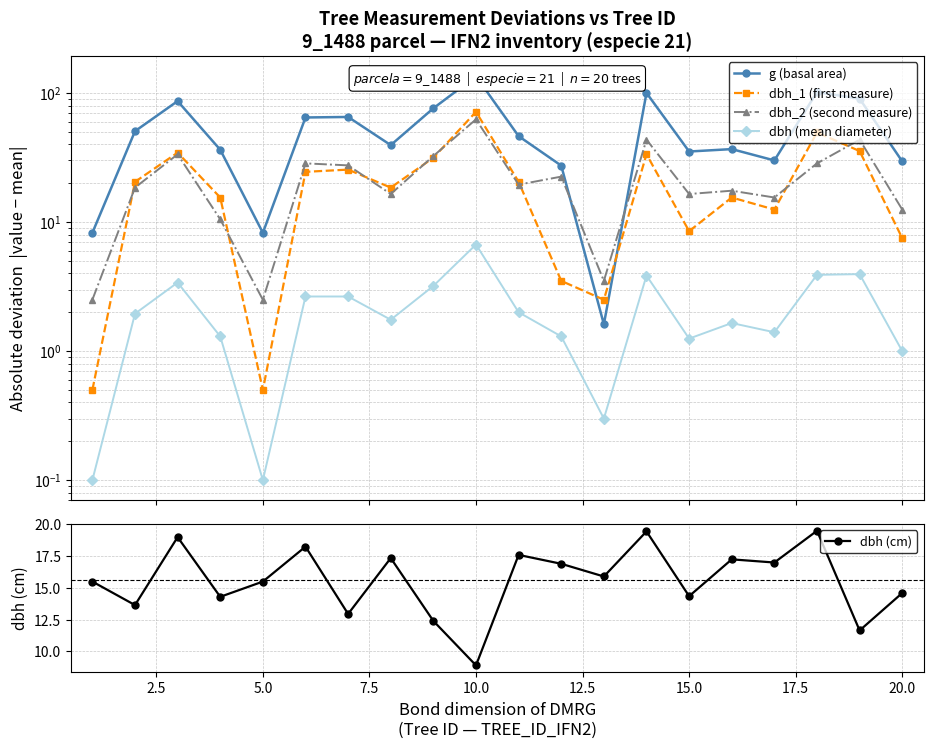

True or false: dbh (cm) has more than 2 interior local peaks.

True